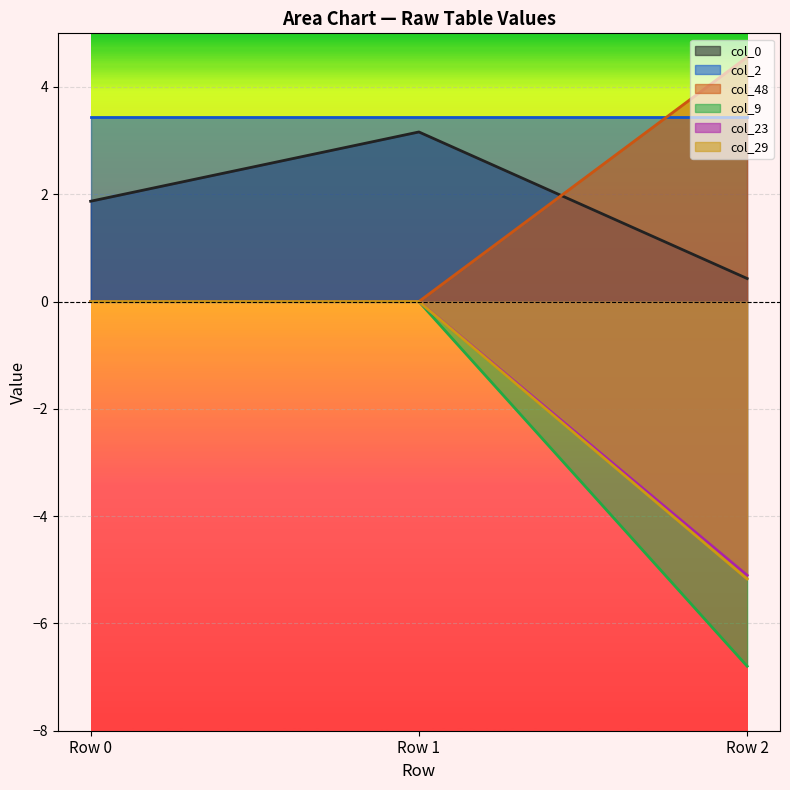

What is the difference between the maximum and second lowest values in the col_9 series?

0.0